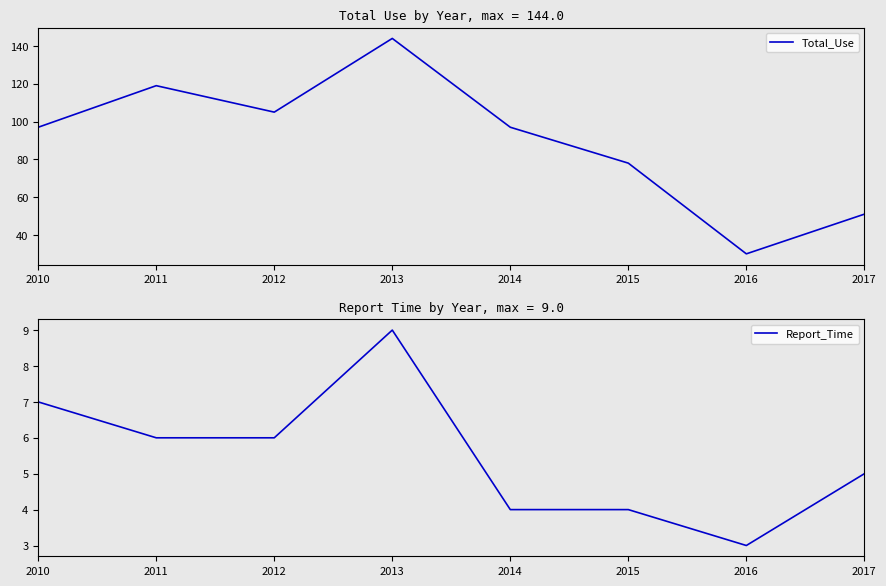

What is the value of the Total_Use point at the 8th from the left?

51